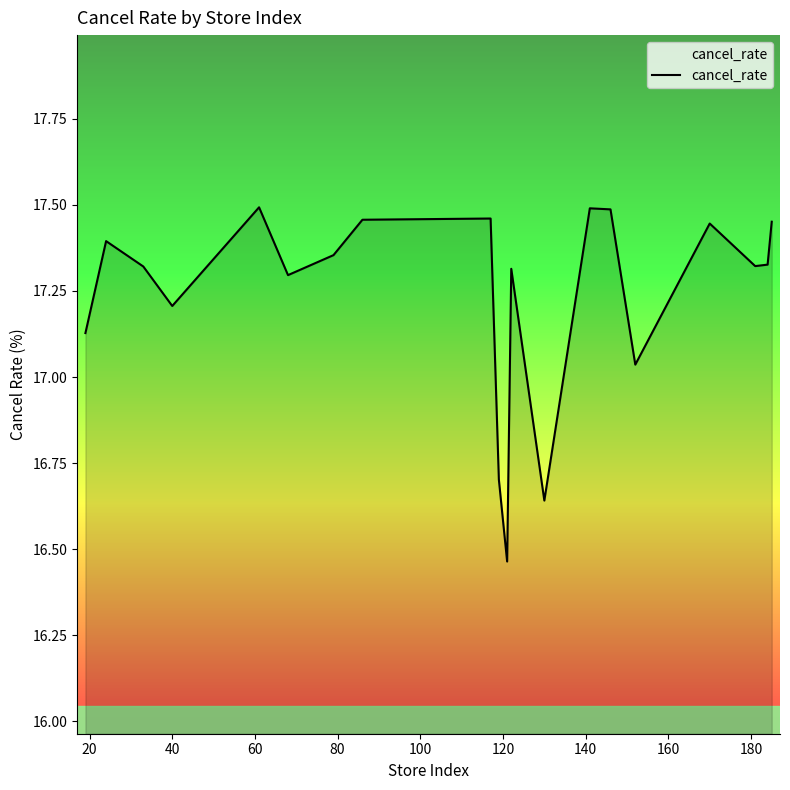

What is the difference between the maximum and minimum values?

1.0